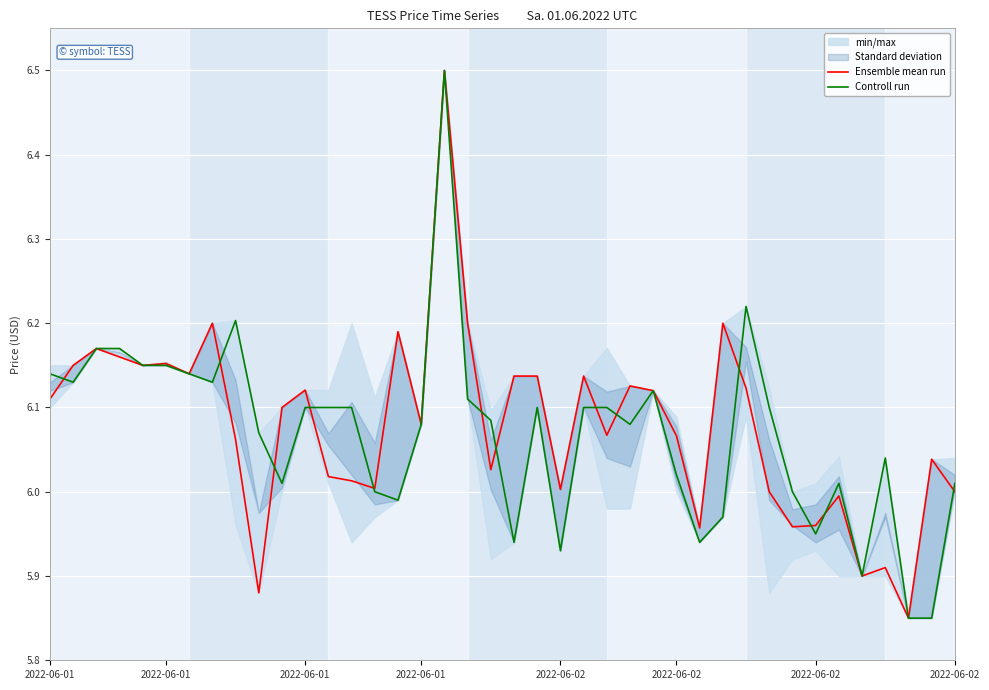

Is the value of Controll run at 14 greater than the value of Ensemble mean run at 12?

No